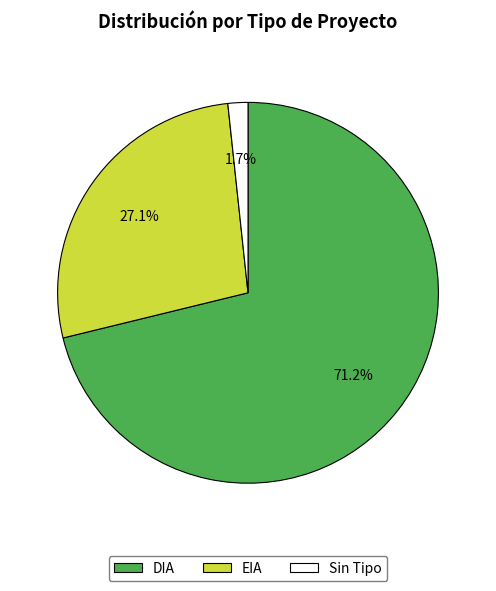

Between DIA and Sin Tipo, which is larger?

DIA